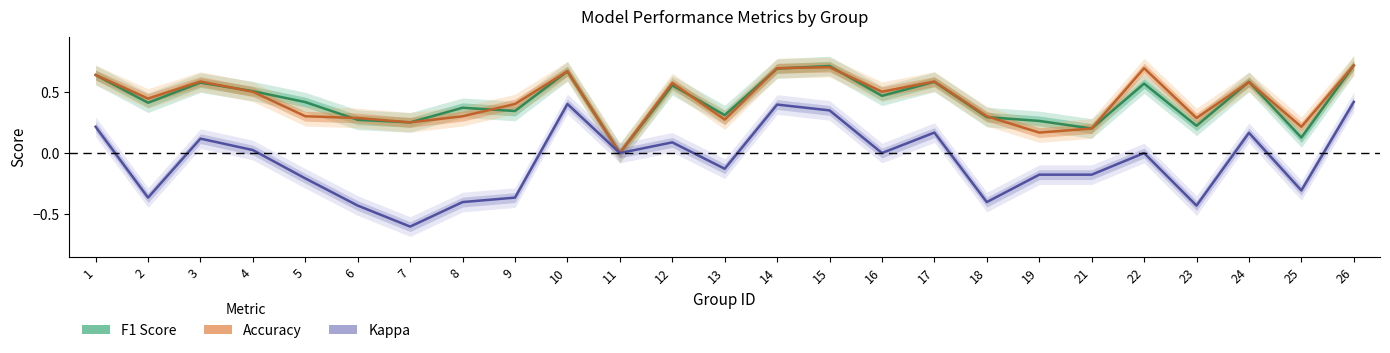

Which series has the widest spread of values?

Kappa